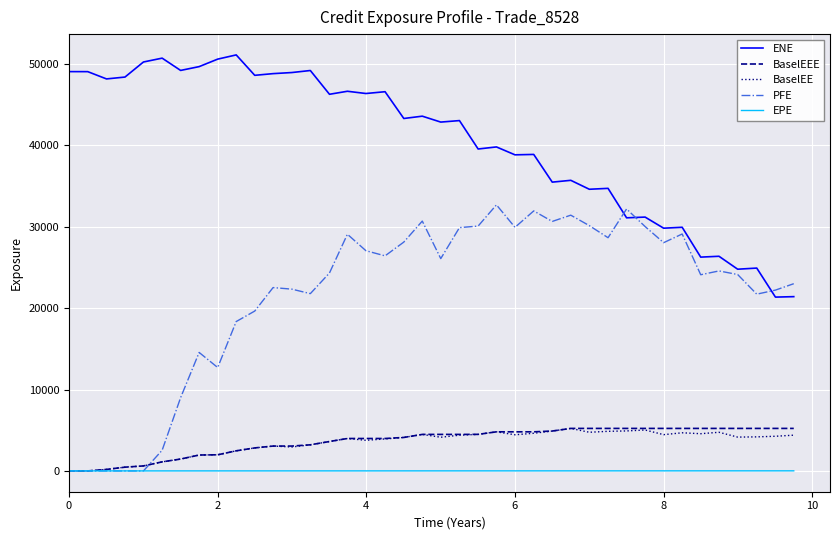

What is the maximum value for ENE?

51098.4